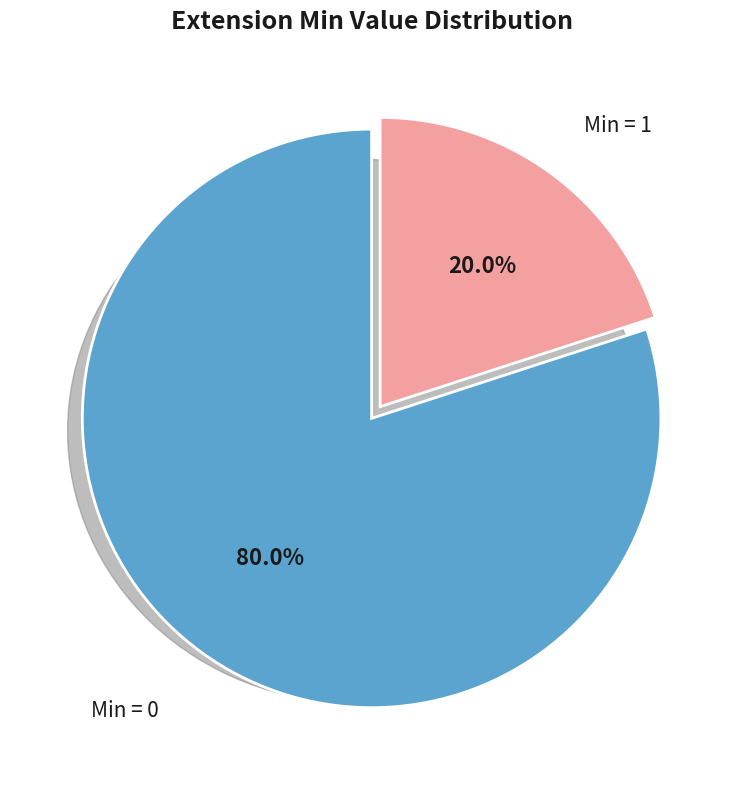

Rank the categories by value from highest to lowest.

Min = 0, Min = 1